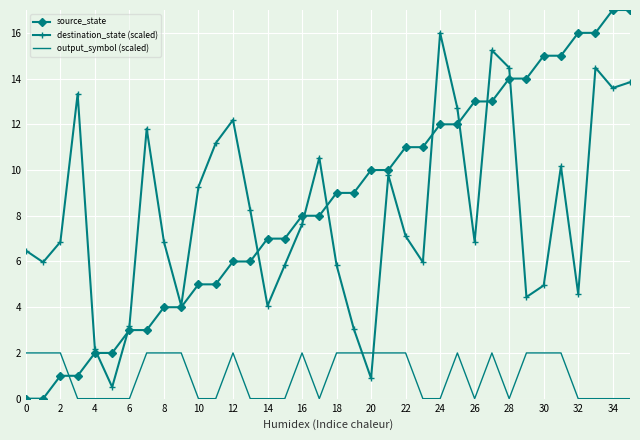

True or false: source_state and output_symbol (scaled) cross at least once.

True